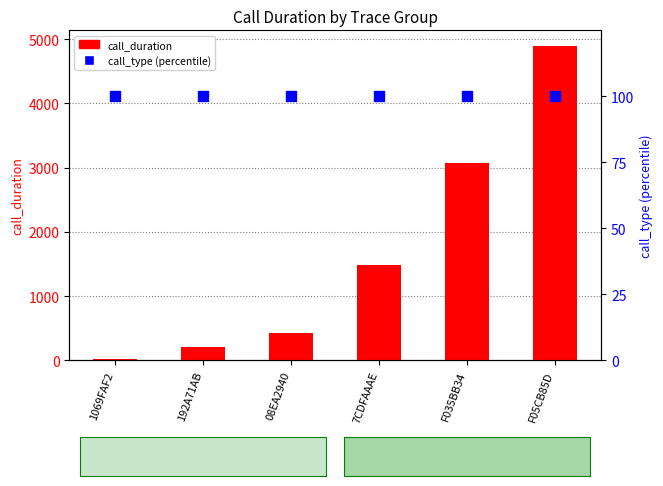

Is the value of call_type (percentile) at F05CB85D greater than the value of call_duration at 1069FAF2?

Yes